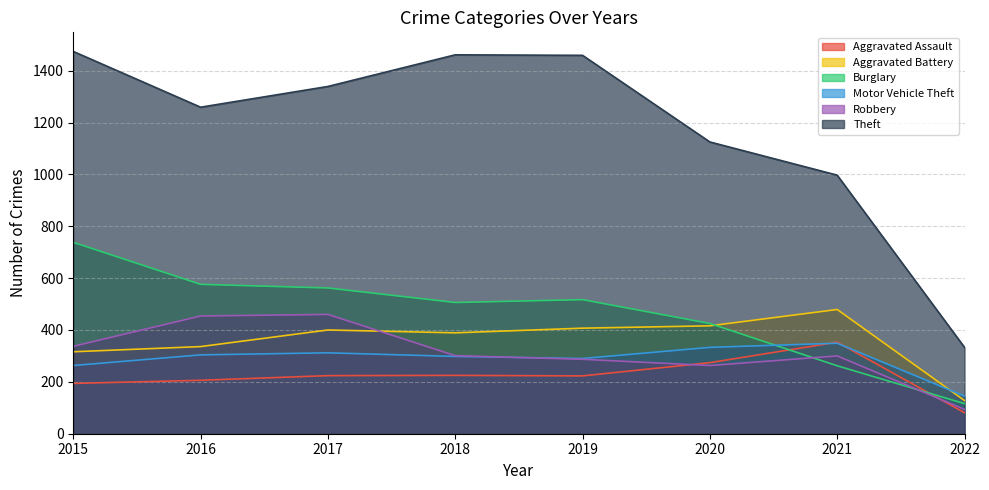

The Theft series shows 1125 at 2020. True or false?

True